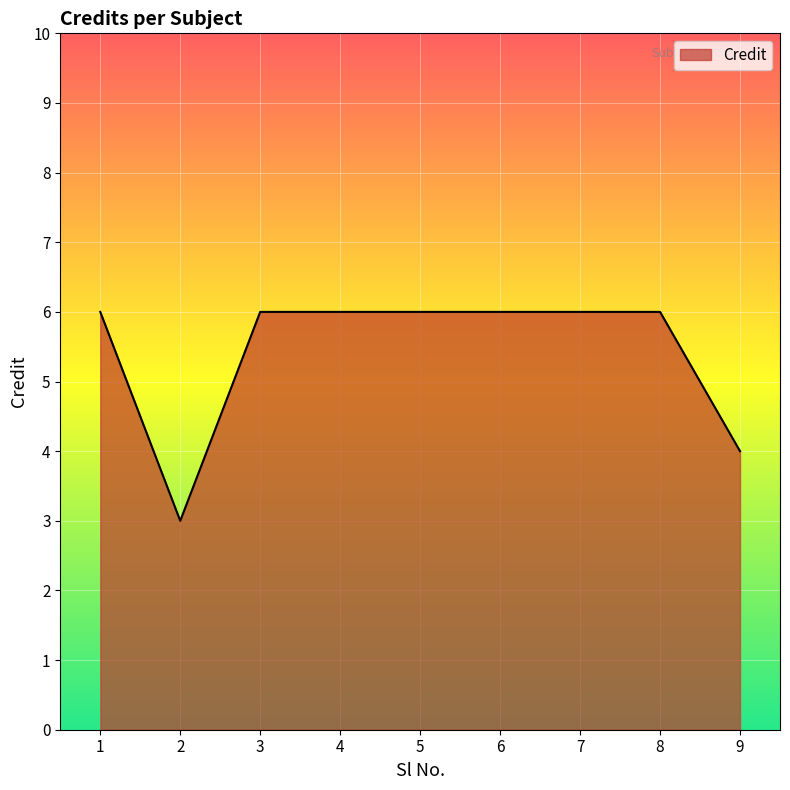

The chart shows a value of 3 at 9. True or false?

False